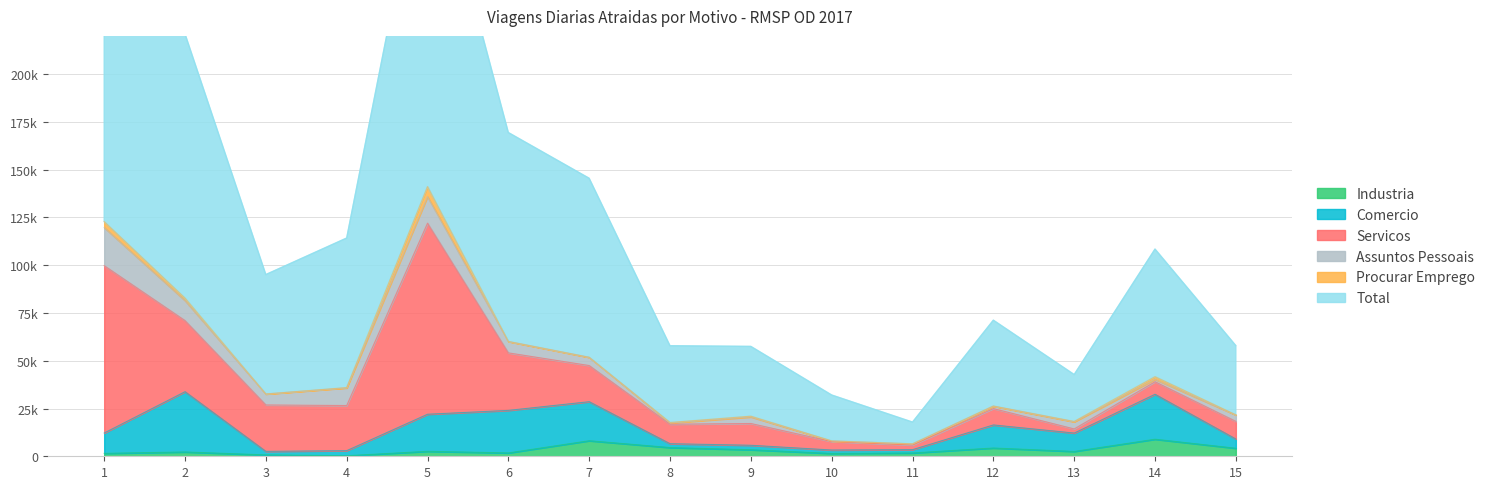

Which series ends up on top after the final intersection of Servicos and Industria?

Servicos